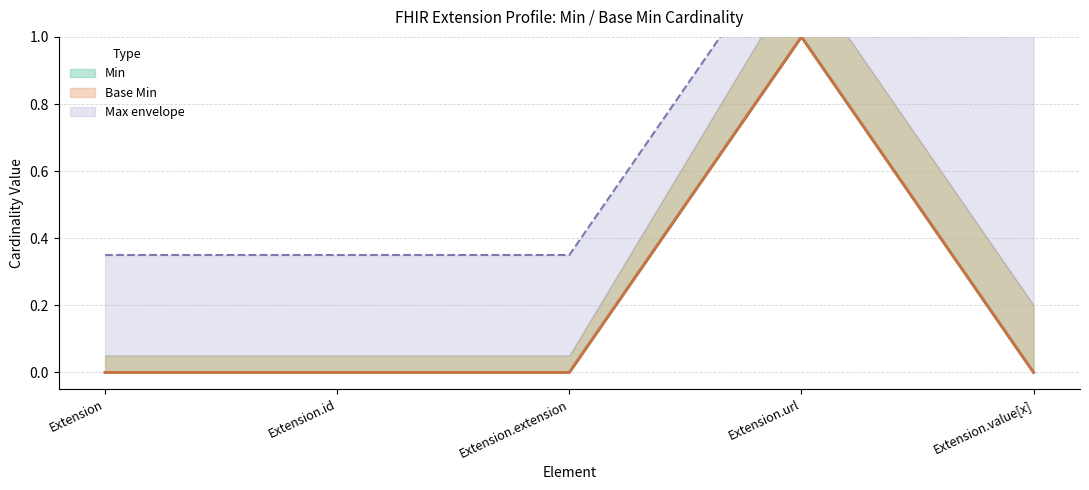

What is the difference between the maximum and minimum values in the Max_numeric series?

1.0